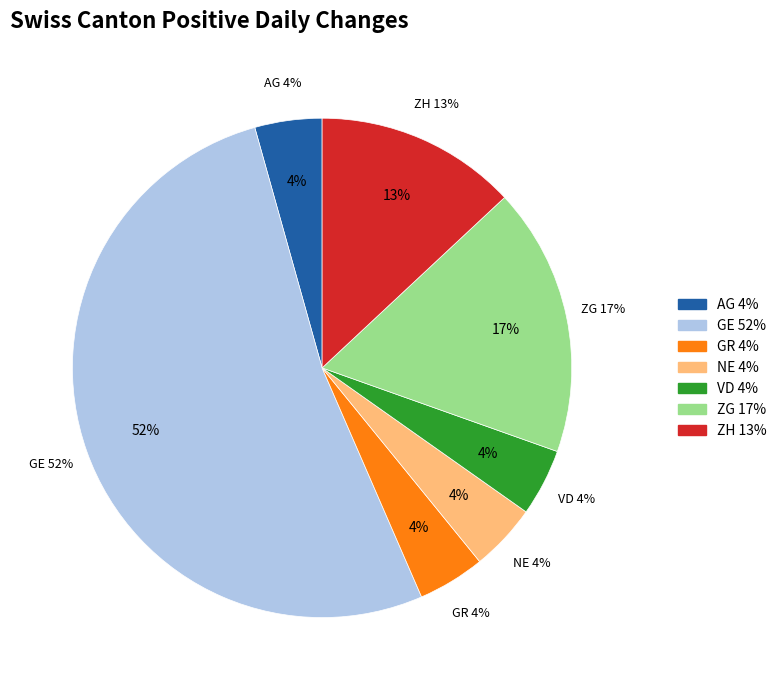

Which category has the biggest portion of the pie?

GE